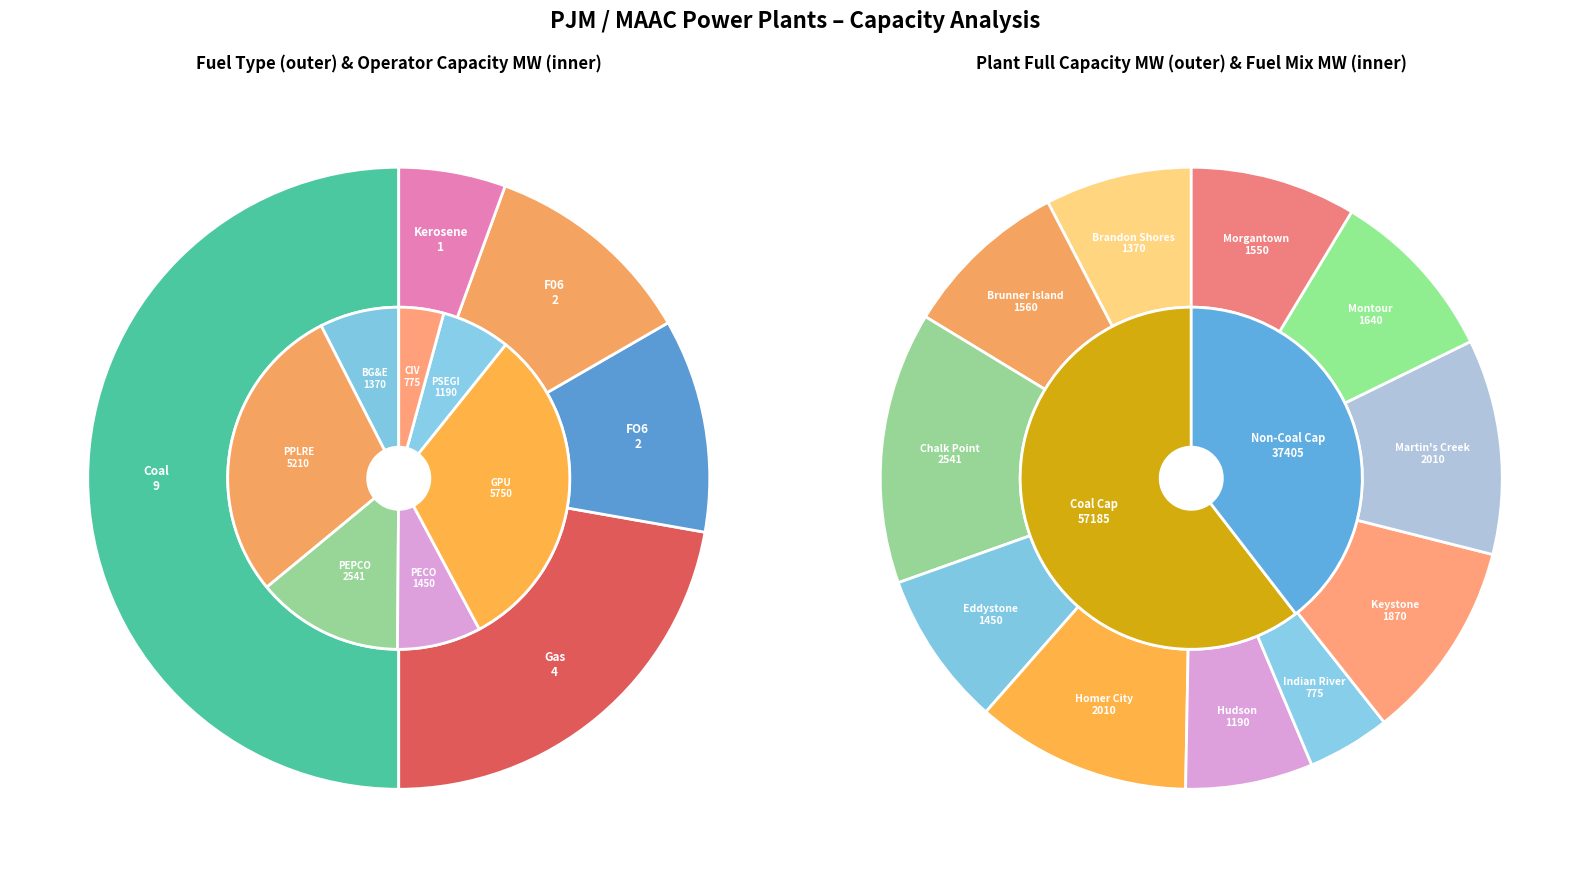

How many segments does this pie chart have?

5